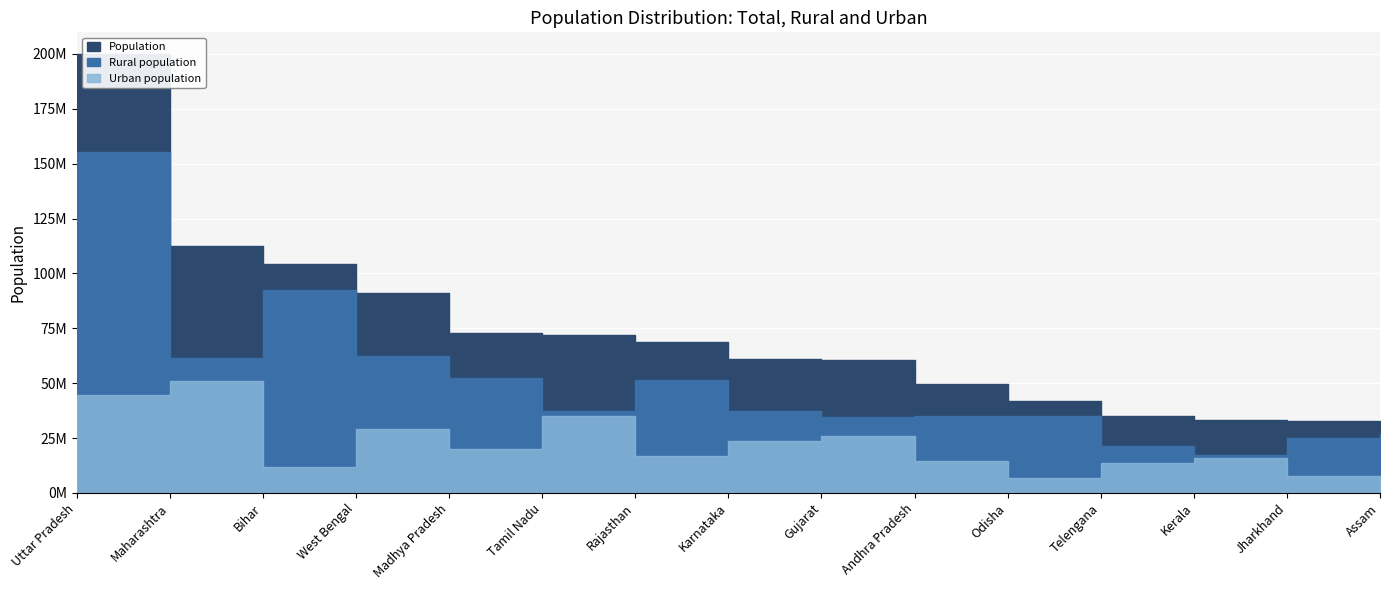

What is the value of the Rural population point at the 6th from the left?

37229590